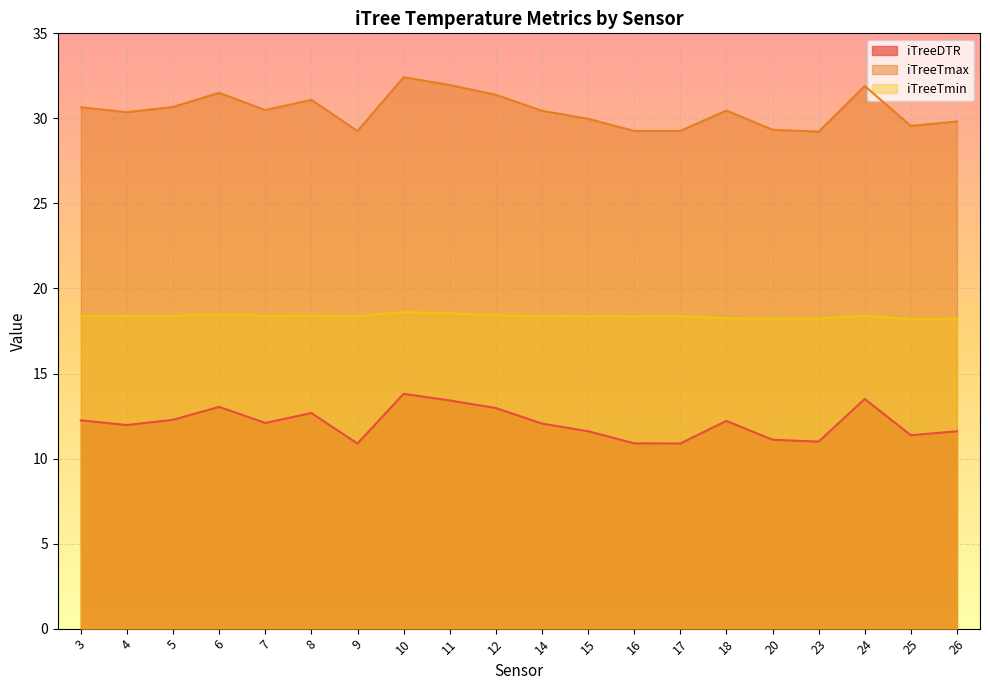

At which category is the sum across all series the highest?

10